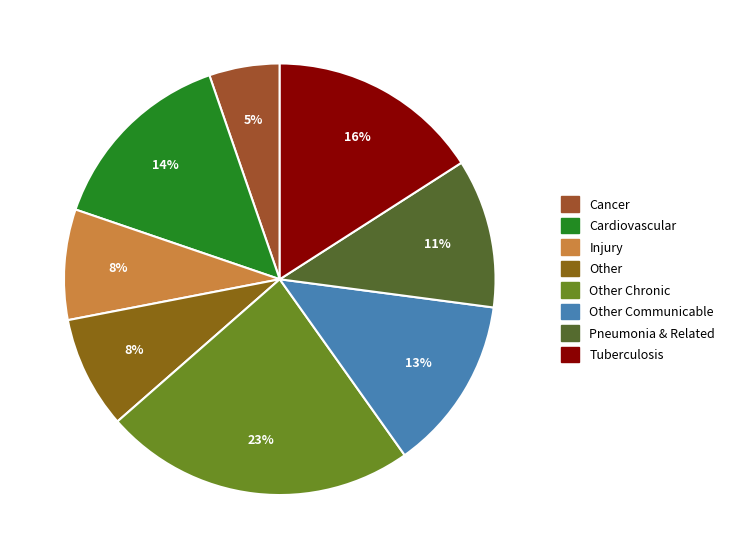

Does any single category account for the majority?

No